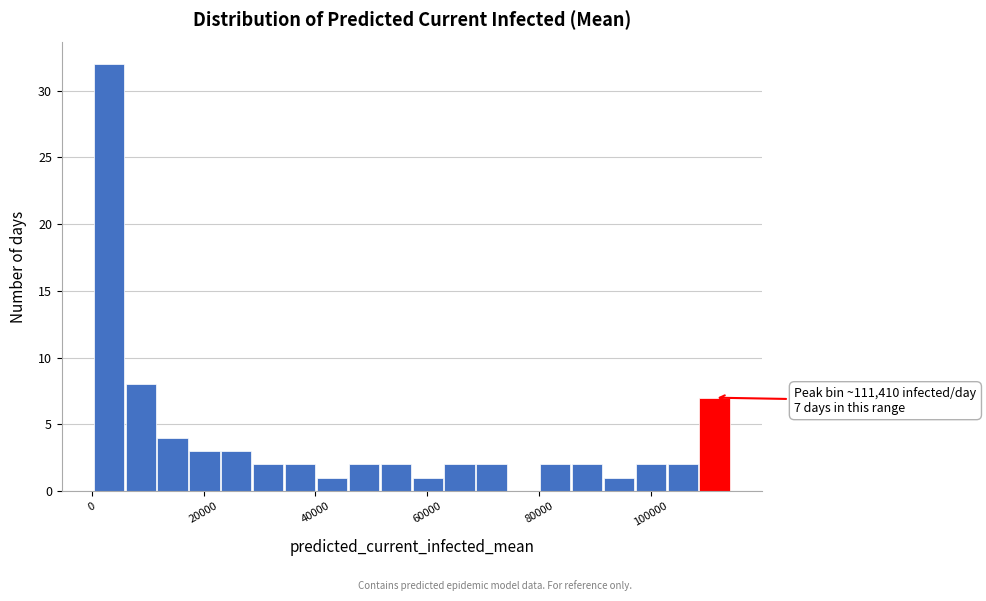

Around what value on the x-axis is the tallest bar? Give the approximate position of its centre, as read against the axis.

4000